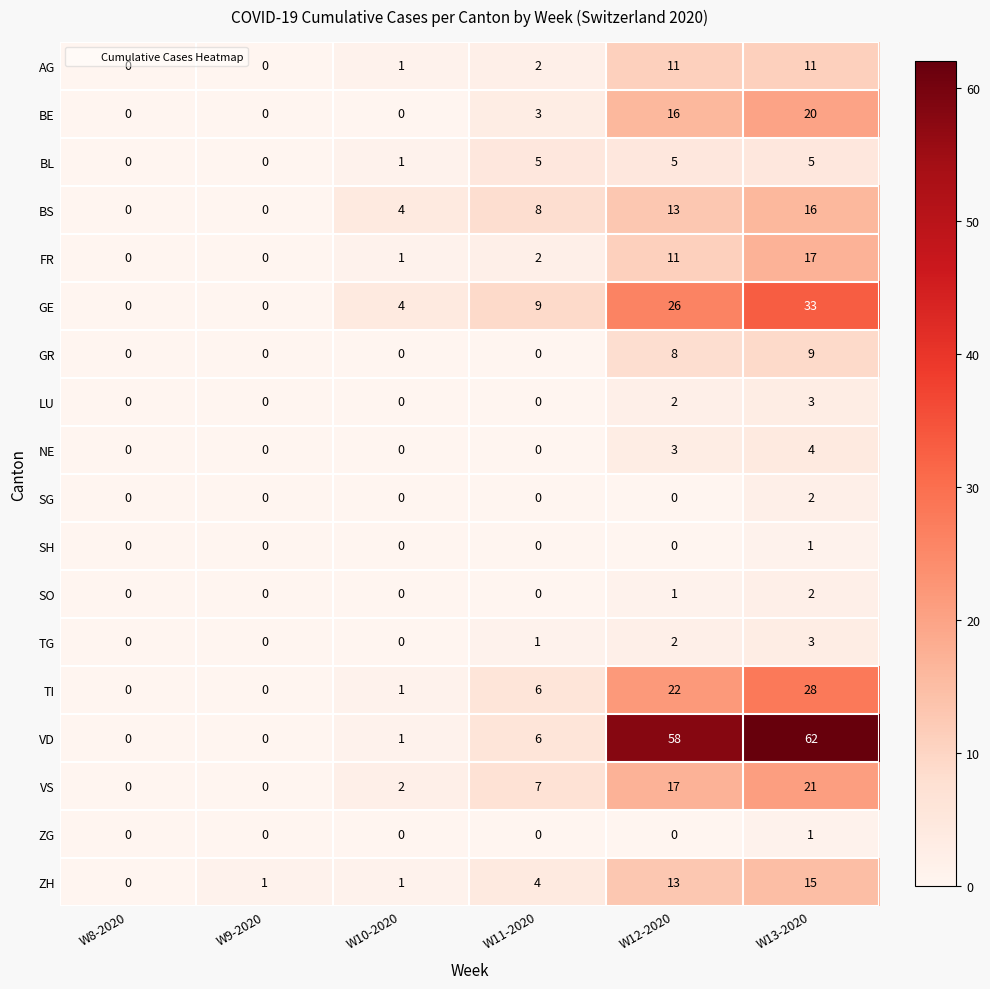

At which label is TI closest to 14?

W11-2020